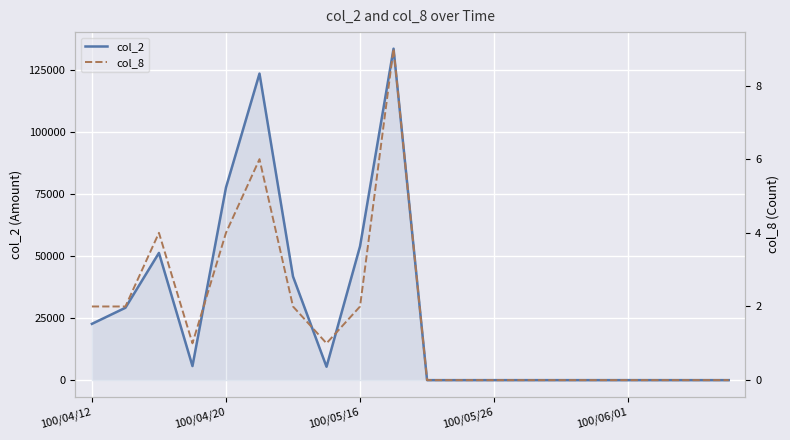

Which series has the largest total across all categories?

col_2